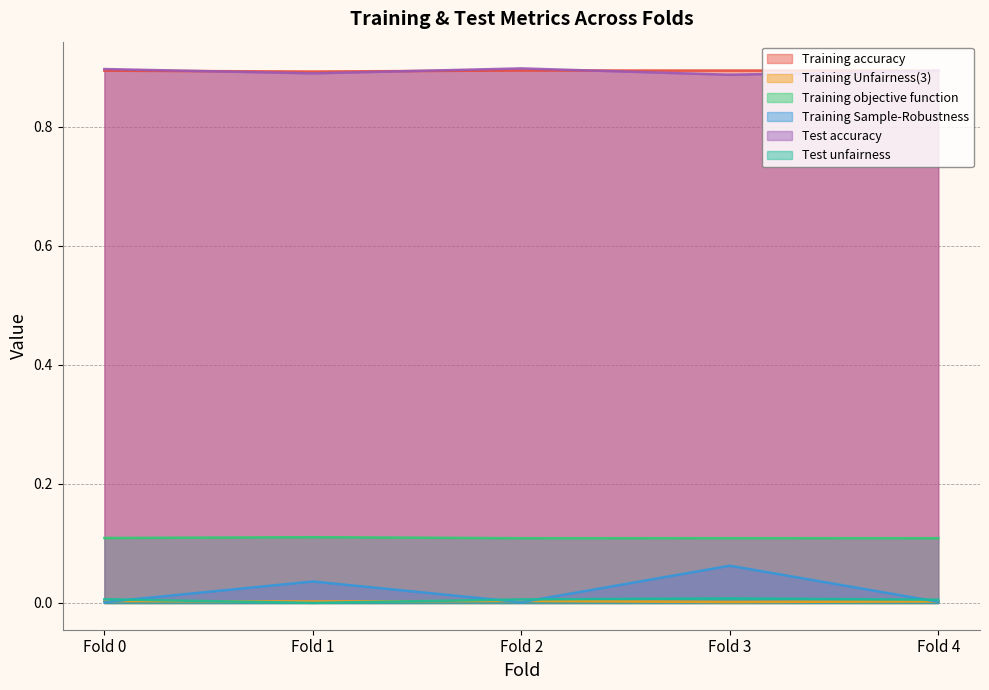

At which category is the sum across all series the highest?

Fold 3